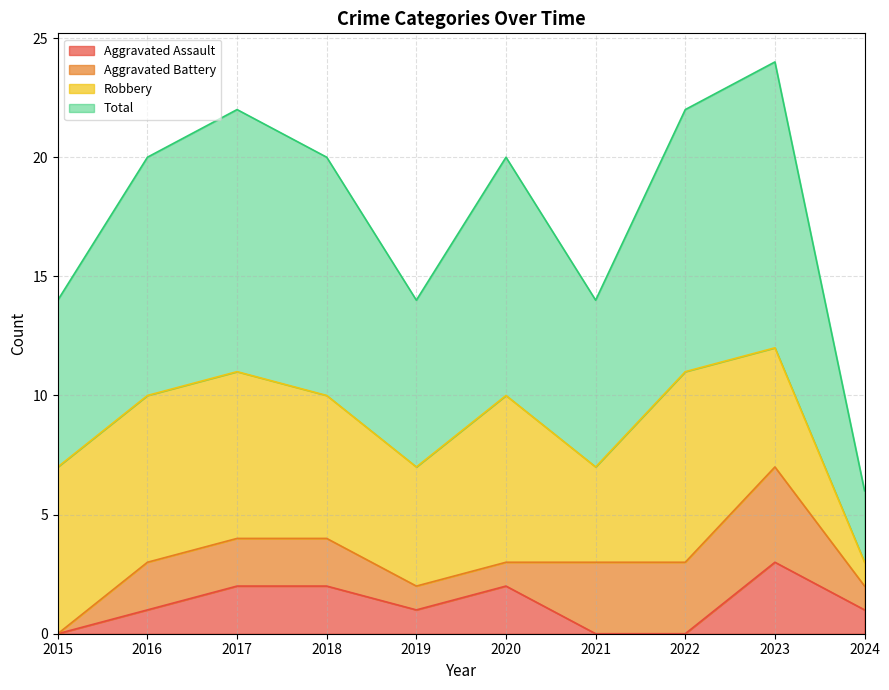

Is it true that Aggravated Assault equals 2 at 2020?

True